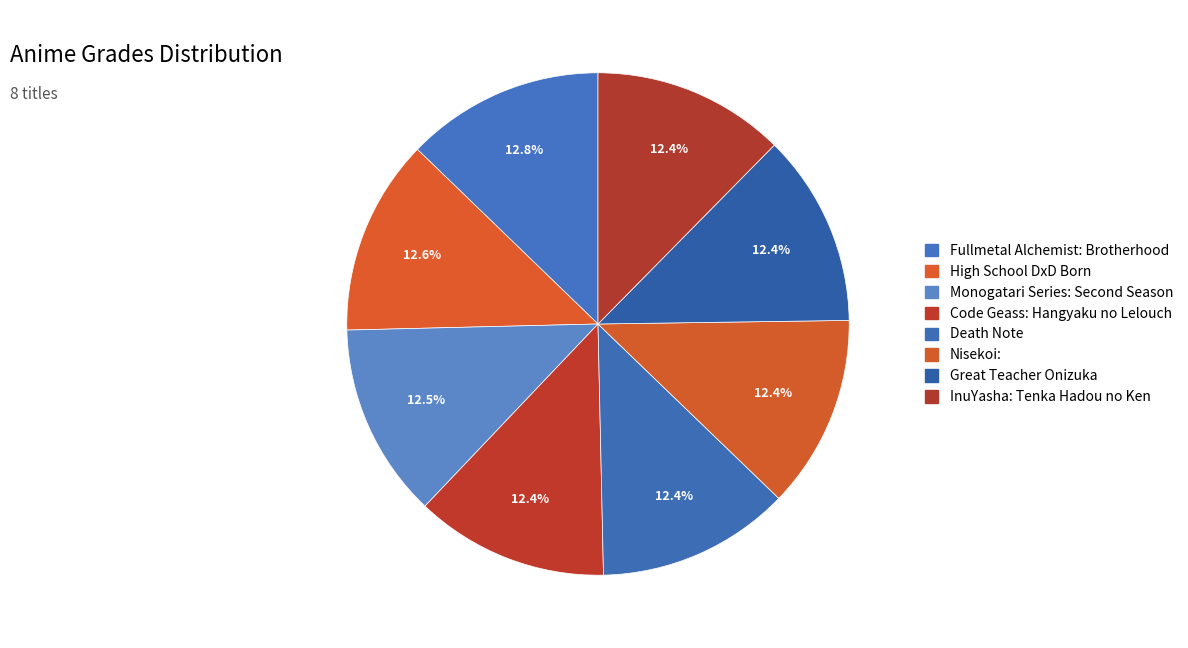

What is the smallest slice in the pie chart?

Great Teacher Onizuka